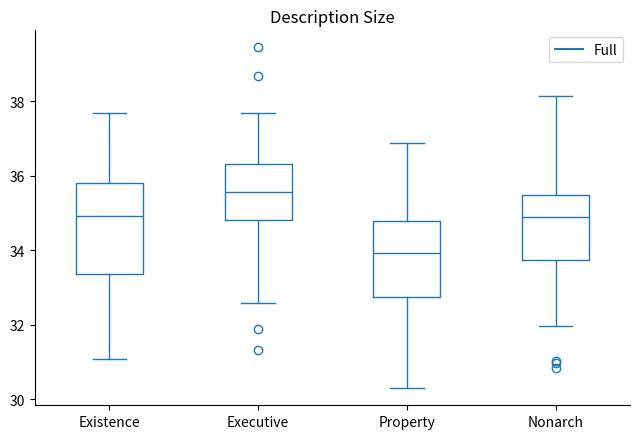

Reading left to right, transcribe this box plot: for each box, give where its median line is, the range the box spans, and where its two whiskers end, as read against the y-axis. The values are not printed on the chart, so give them approximately, as read against the axis.

Existence: median 35.0, box 33.4 to 35.8, whiskers 31.0 to 37.8
Executive: median 35.6, box 34.8 to 36.4, whiskers 32.6 to 37.8
Property: median 34.0, box 32.8 to 34.8, whiskers 30.4 to 36.8
Nonarch: median 34.8, box 33.8 to 35.6, whiskers 32.0 to 38.2